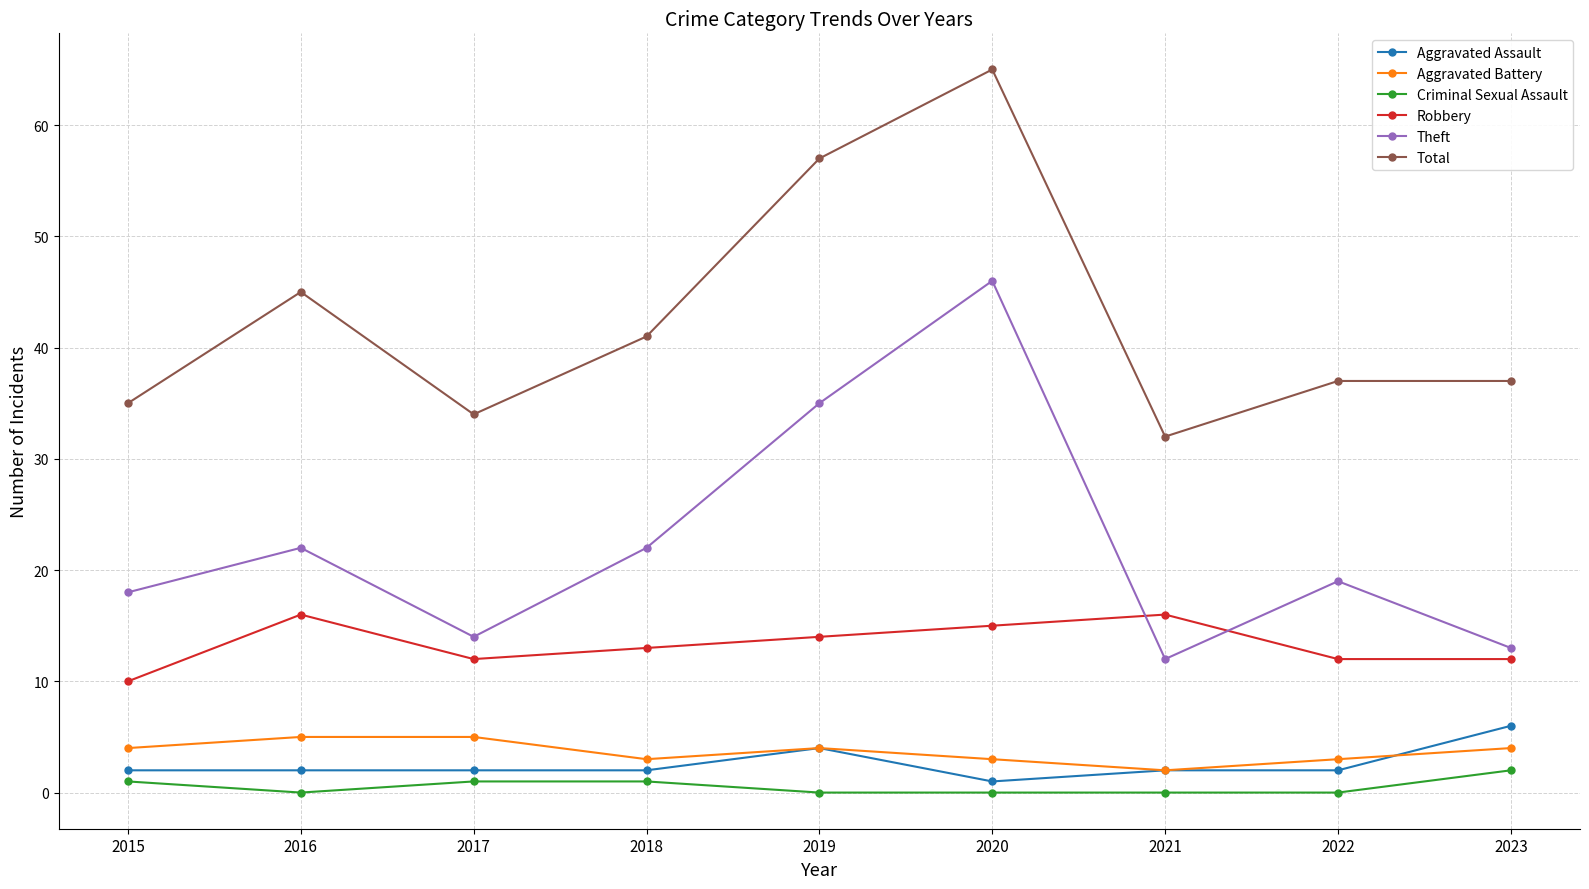

Is the value of Theft at 2020 greater than the value of Total at 2023?

Yes